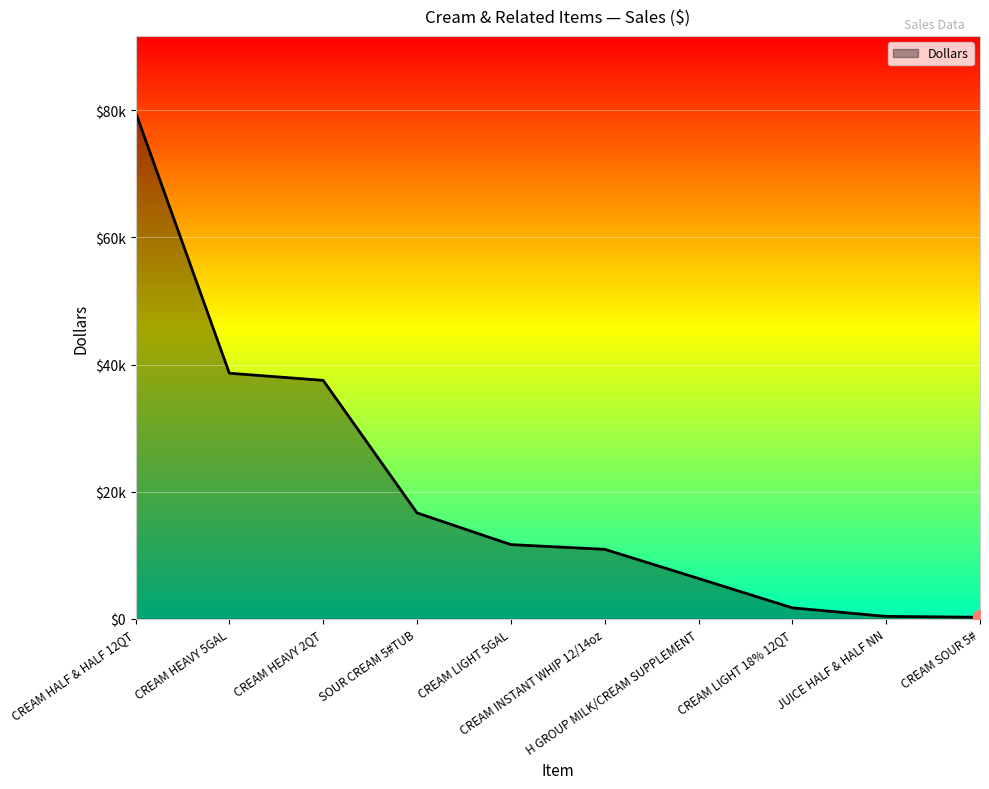

Does the chart display data point markers on the line(s)?

No